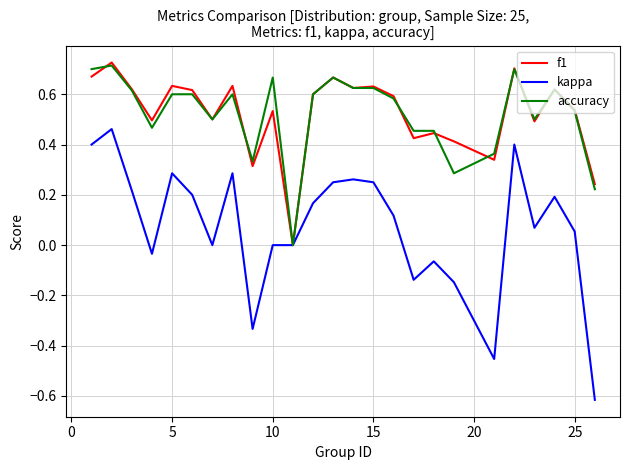

Which series has the widest spread of values?

kappa